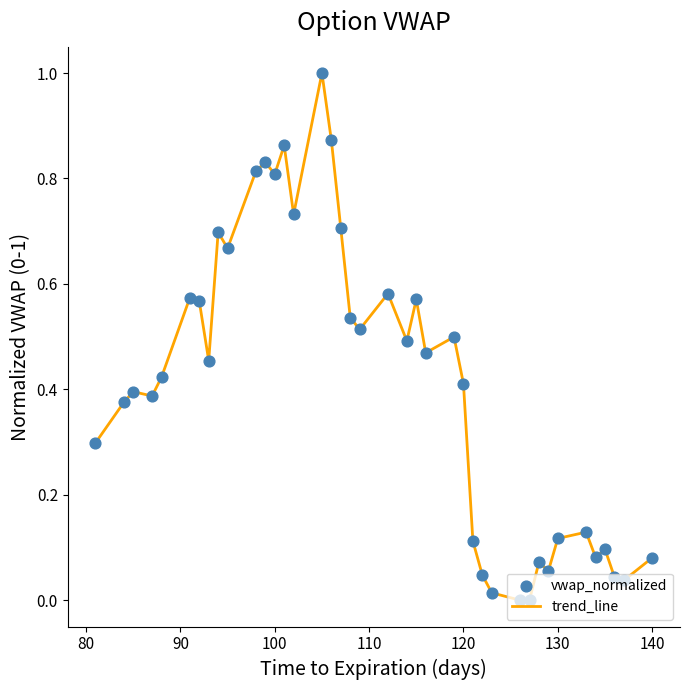

What is the maximum value shown in the chart?

1.0